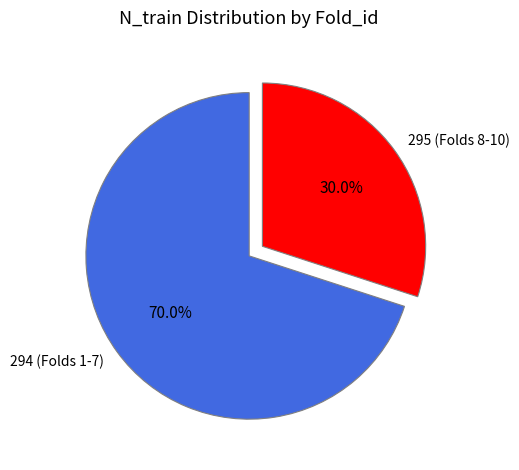

Which slice is the largest?

294 (Folds 1-7)